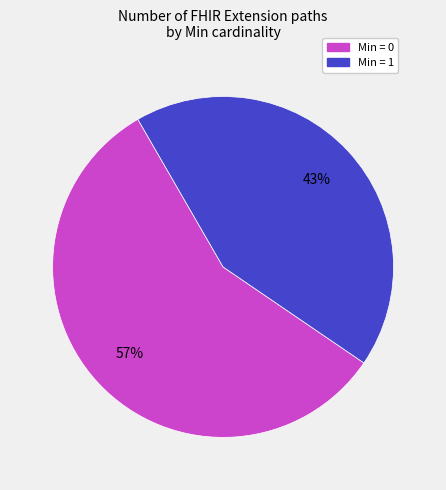

How many slices are in this pie chart?

2